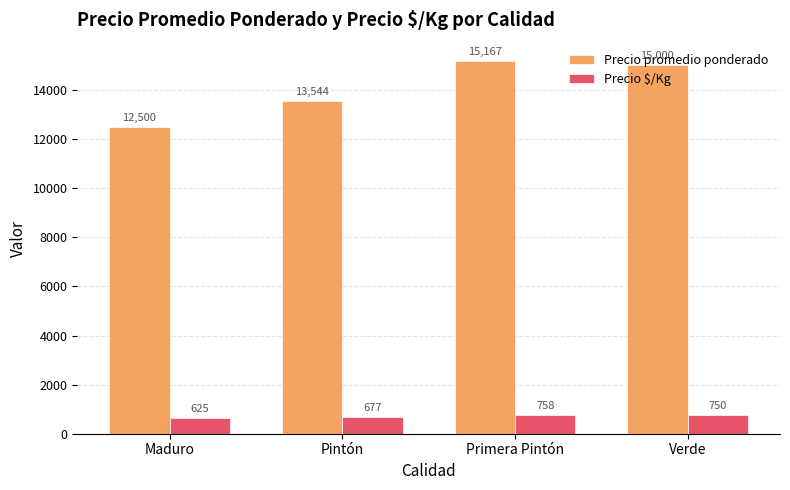

Read the Precio $/Kg value at Verde, to the nearest 50.

750